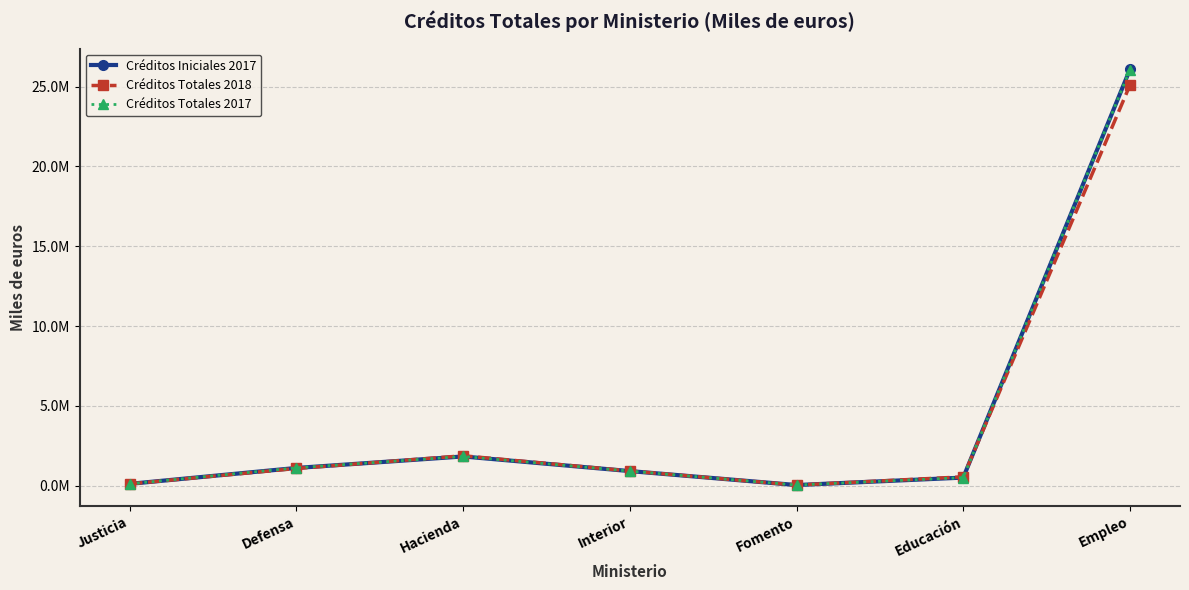

What are all the series names shown in the legend?

Créditos Iniciales 2017, Créditos Totales 2018, Créditos Totales 2017